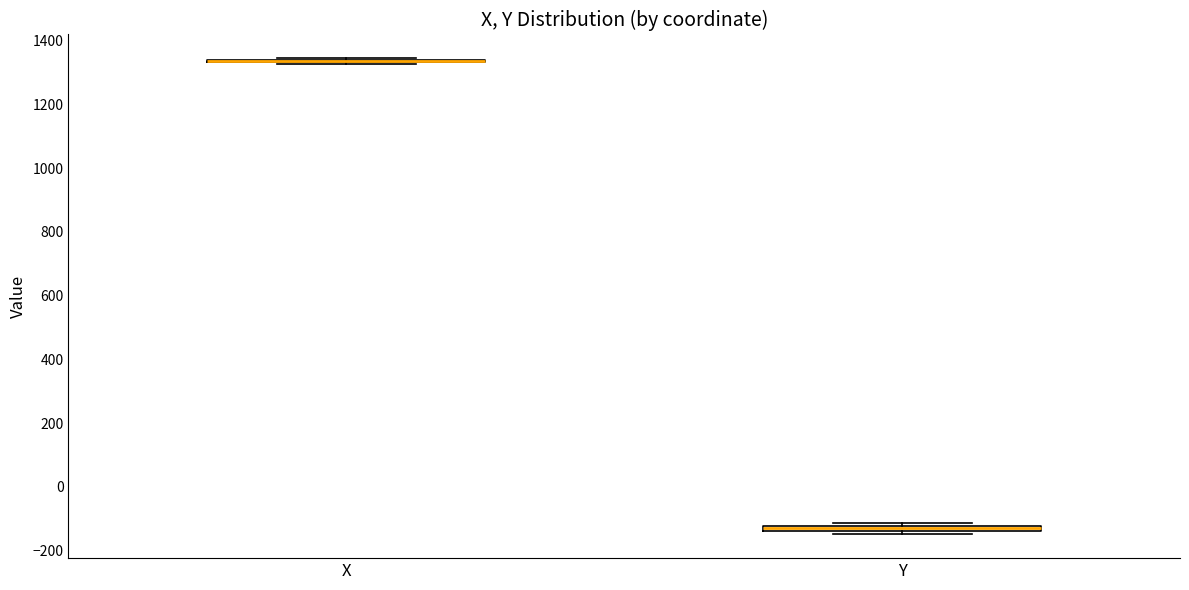

Where is the lower edge of the box for Y on the y-axis? The values are not printed on the chart, so give them approximately, as read against the axis.

-140